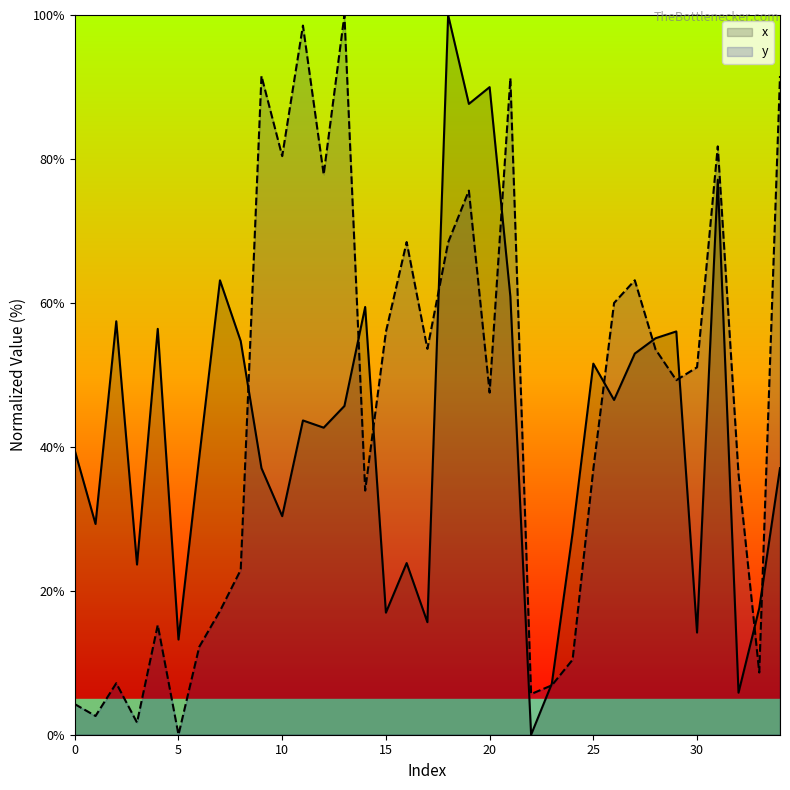

At which category does y reach its first local valley?

1